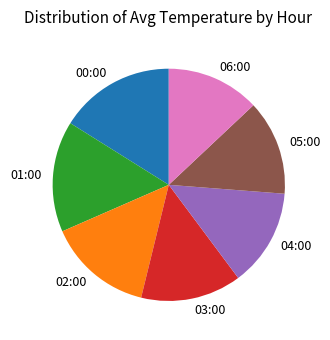

Is it true that 00:00 is 16% of the pie?

True